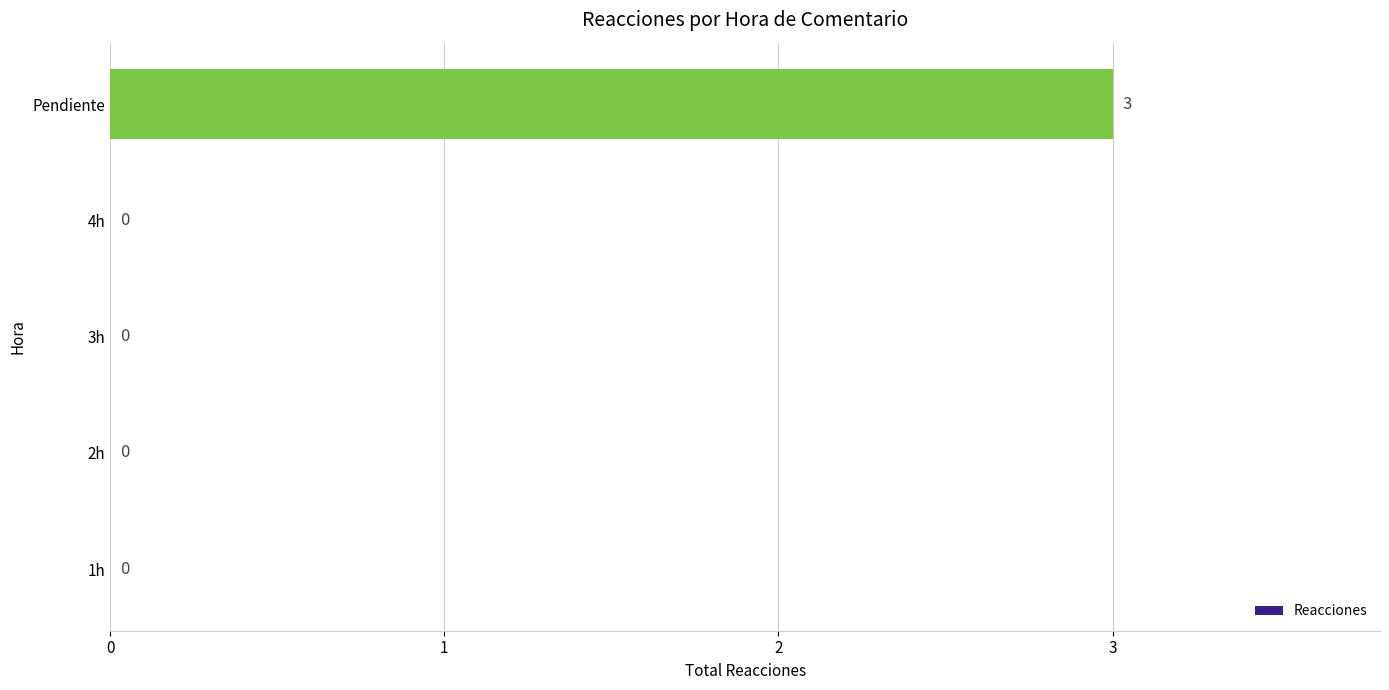

At which category does the chart reach its peak across all series?

Pendiente